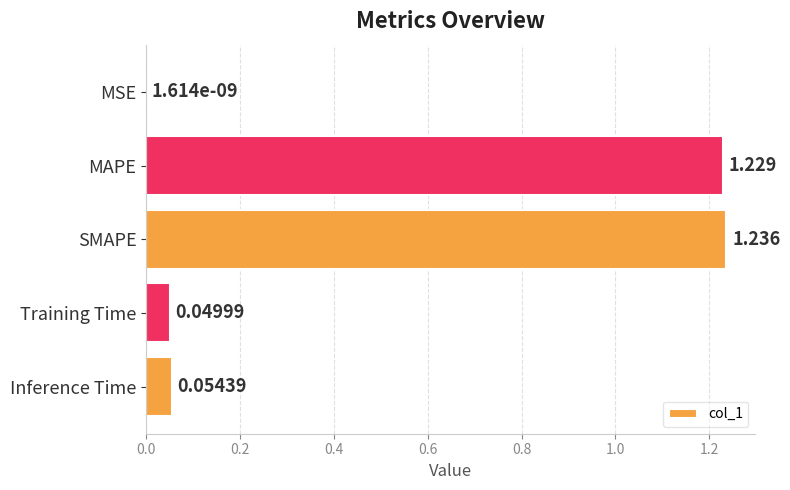

At which label is the value closest to 0?

MSE